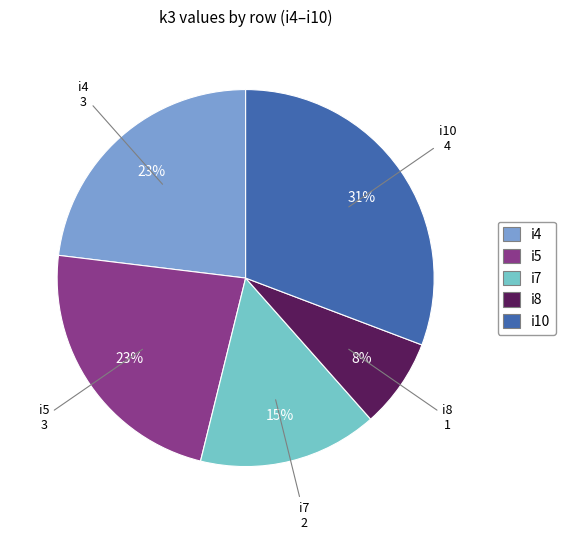

Does i7 account for over 50% of the chart?

No